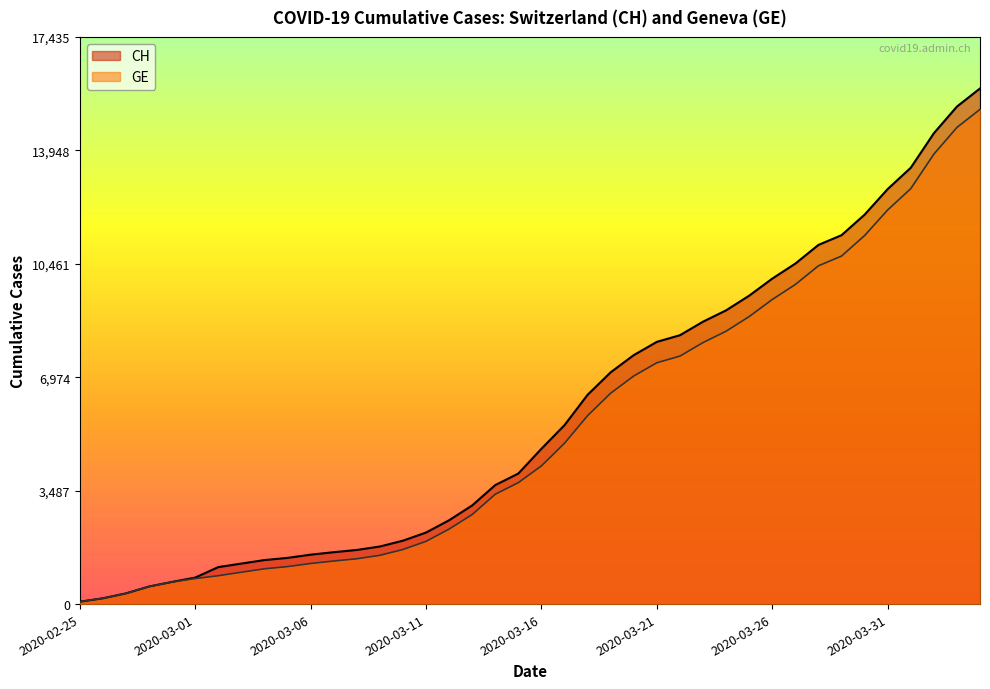

At which label does CH first exceed 4775?

2020-03-17